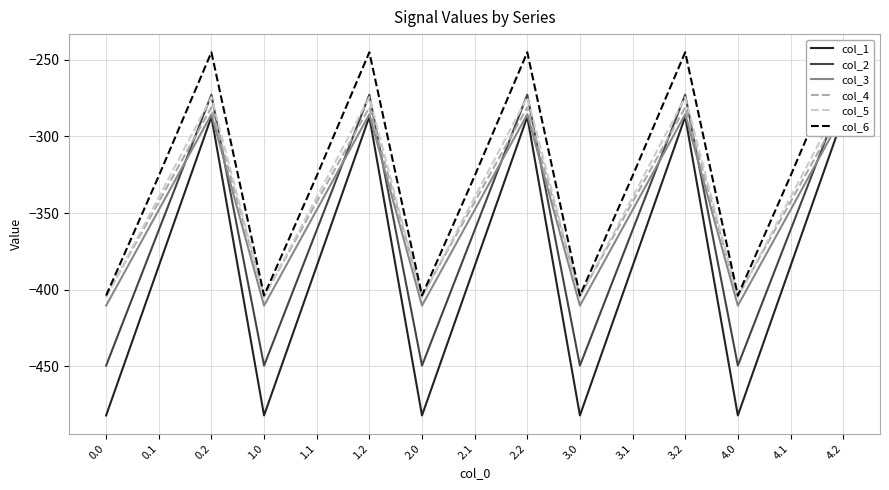

What is the maximum value for col_4?

-281.0